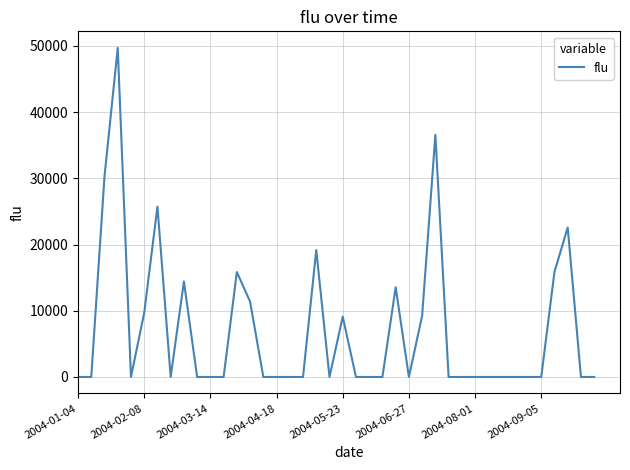

What is the maximum value shown in the chart?

49715.6